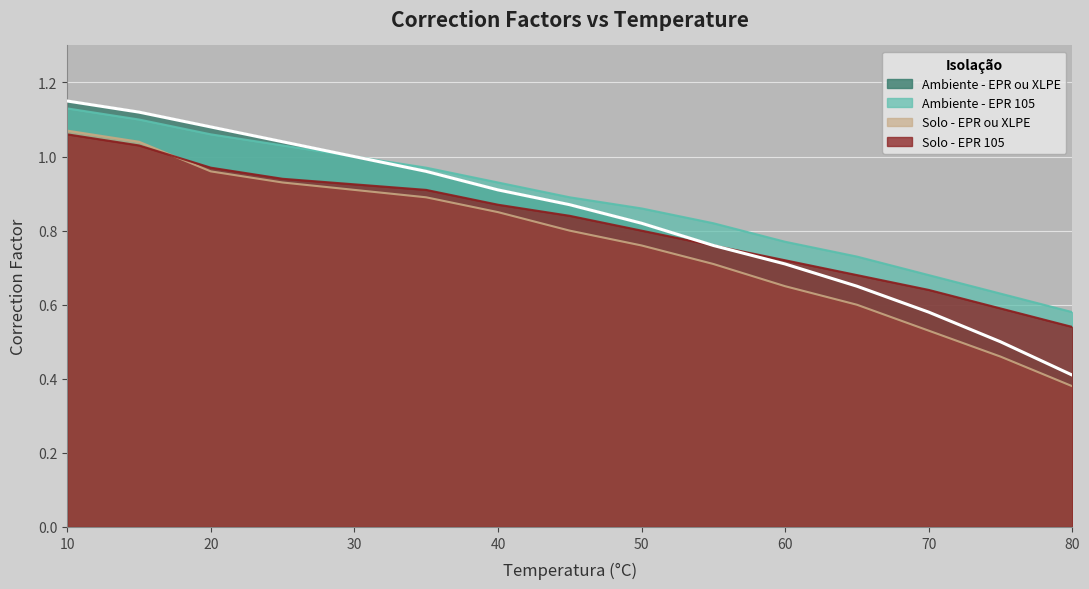

The Solo - EPR ou XLPE series shows 1.0 at 20. True or false?

True